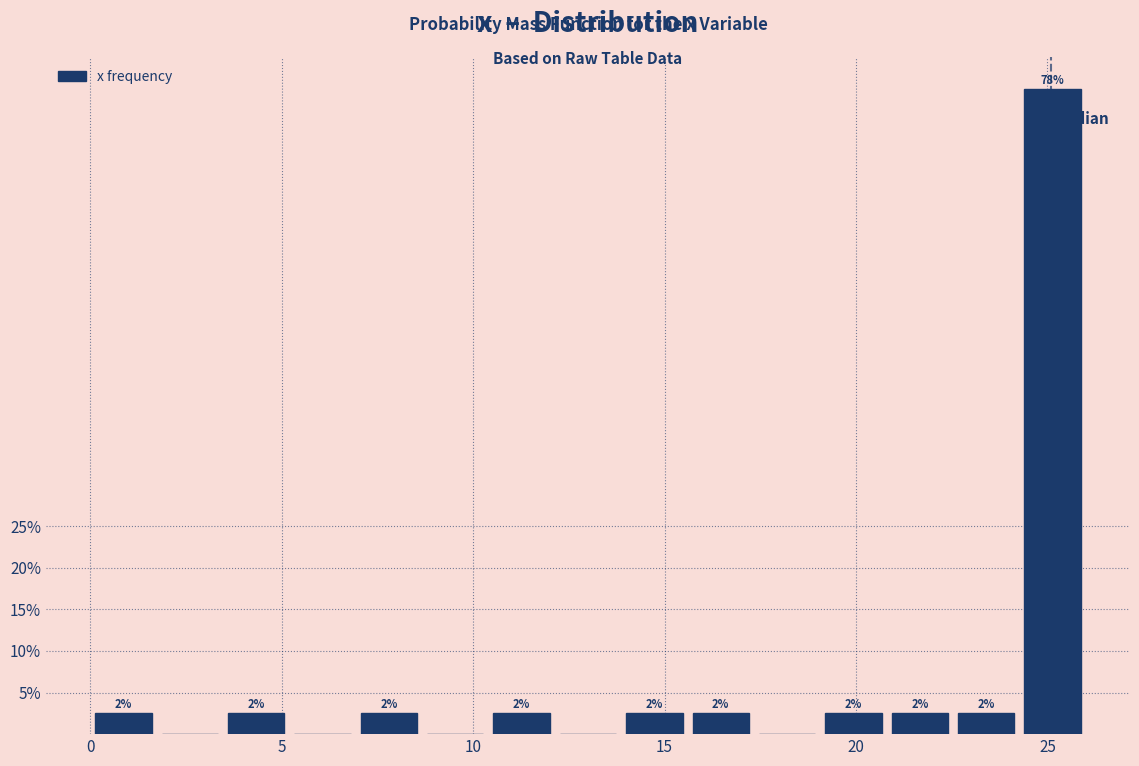

Around what value on the x-axis is the tallest bar? Give the approximate position of its centre, as read against the axis.

25.0